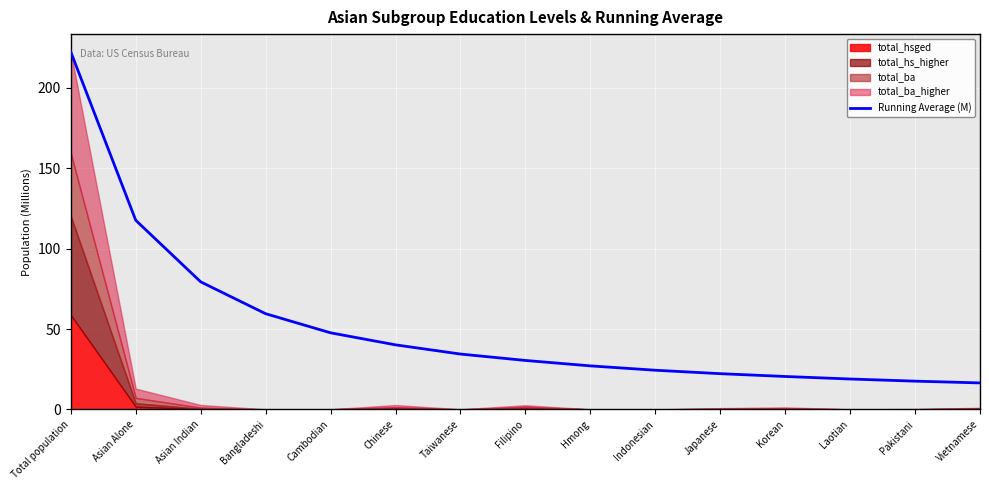

What position from the left is Japanese?

11